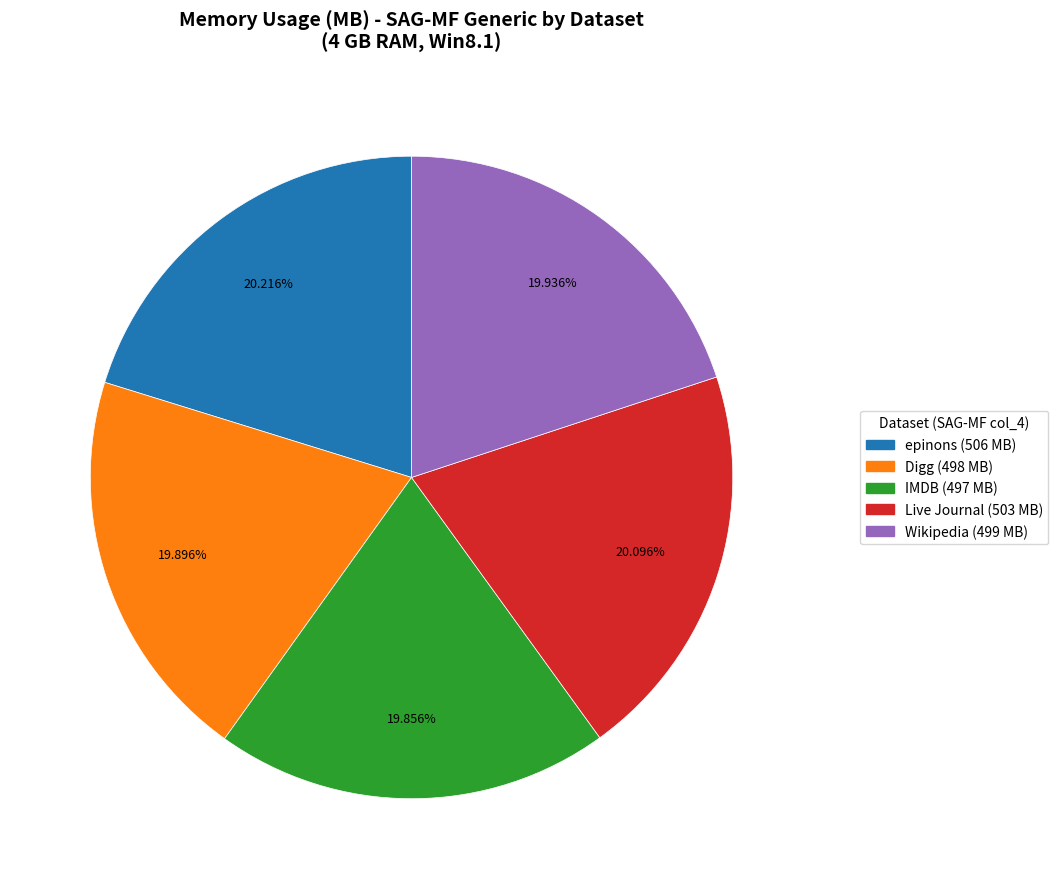

What percentage is the epinons slice, to the nearest percent?

20%